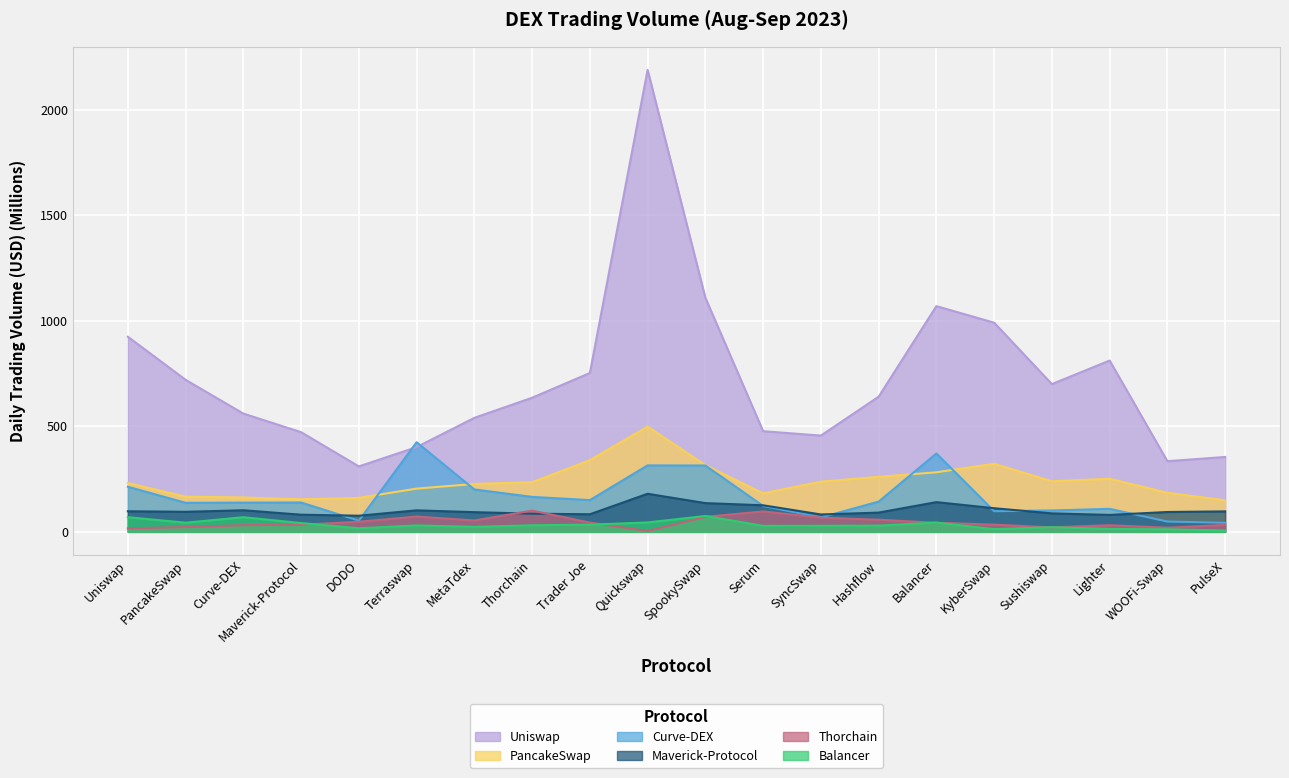

Which series has the largest range (max minus min)?

Uniswap